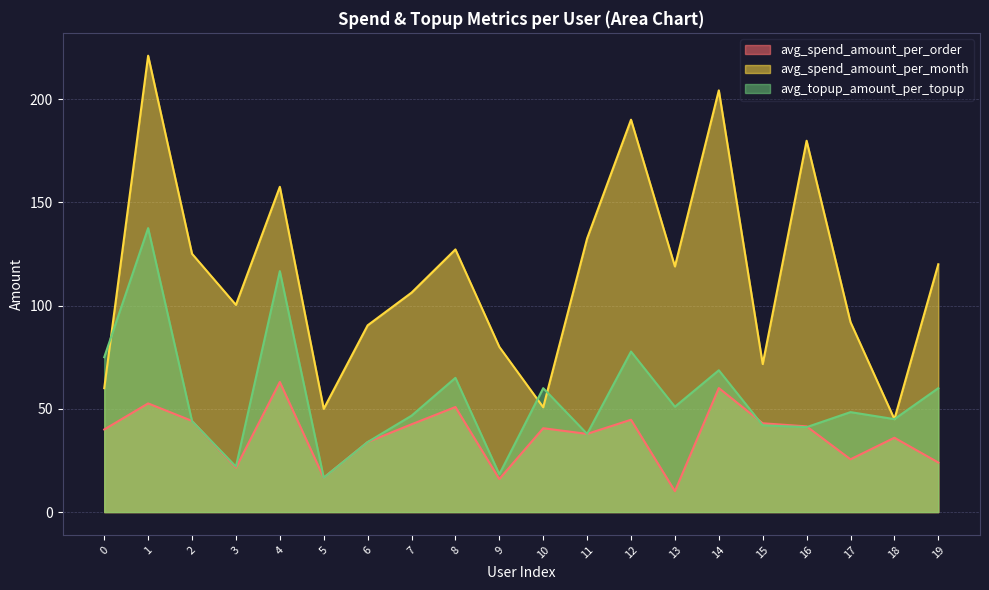

Does the chart display data point markers on the line(s)?

No